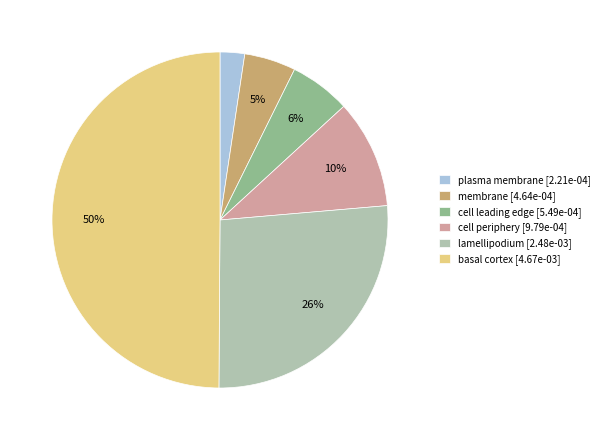

True or false: plasma membrane accounts for 2% of the total.

True